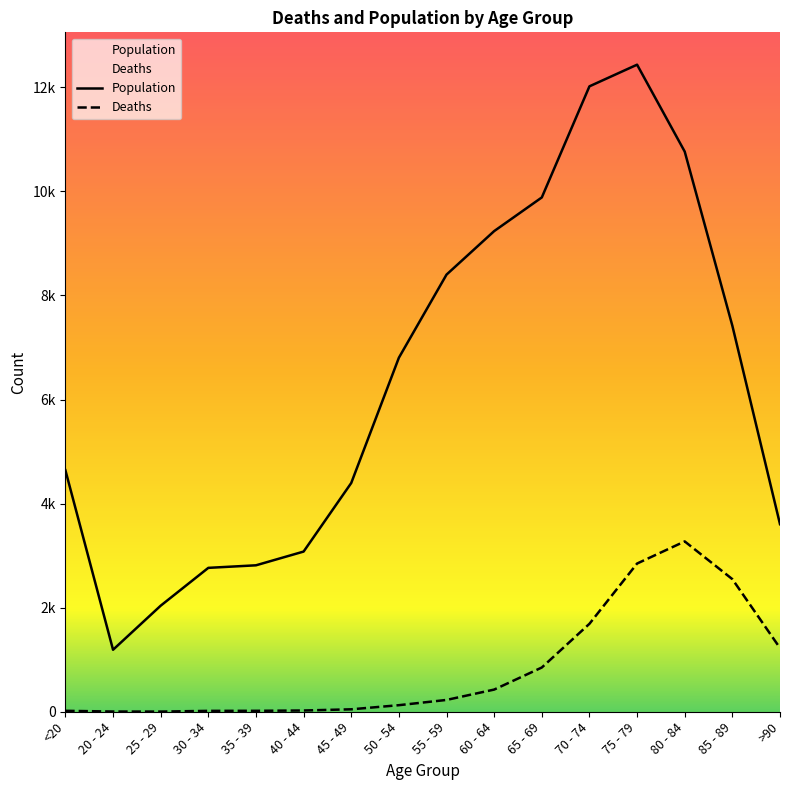

What is the value of the Population point at the 5th from the left?

2814